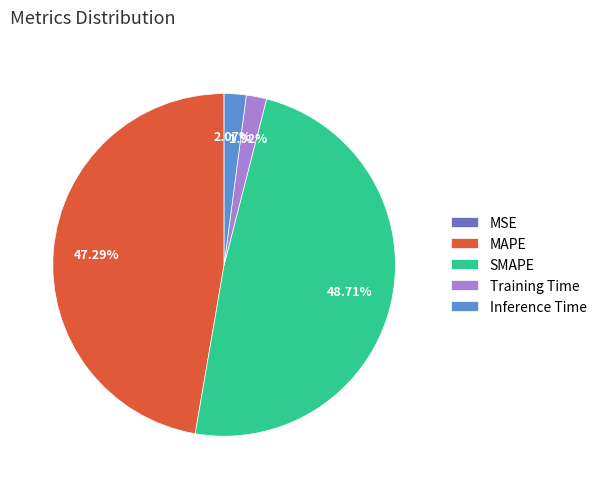

Does Training Time represent more than half of the total?

No